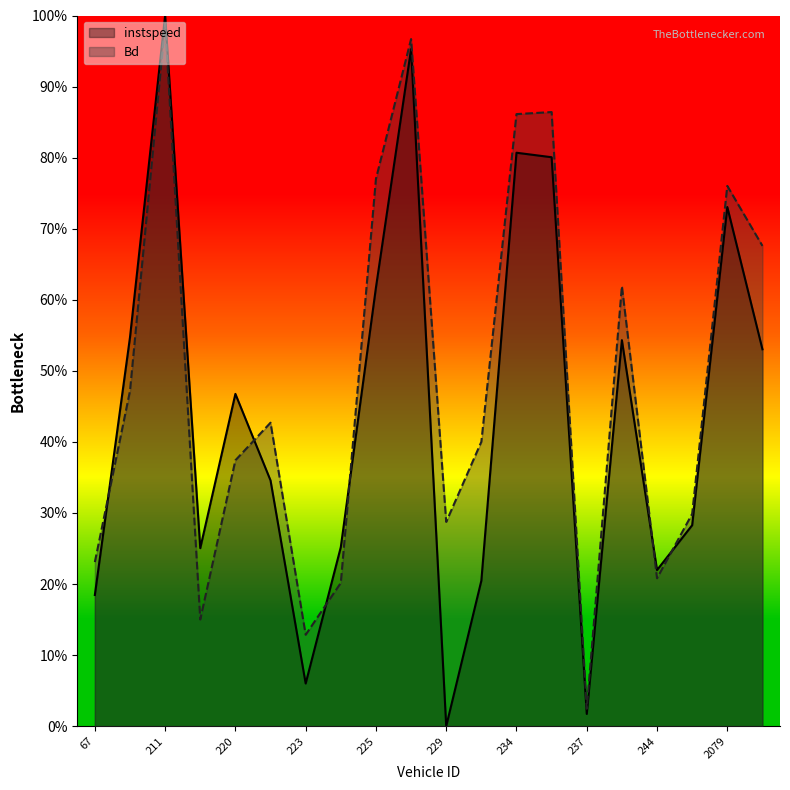

Which series has the widest spread of values?

instspeed